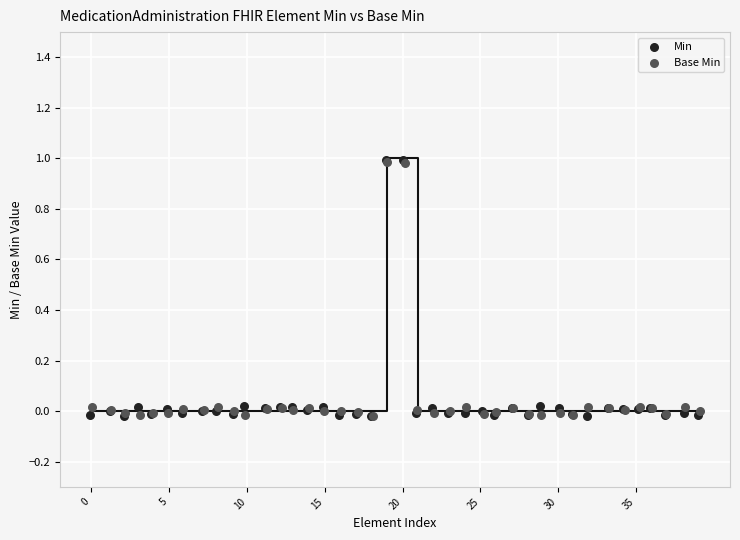

What are all the series names shown in the legend?

Min, Base Min